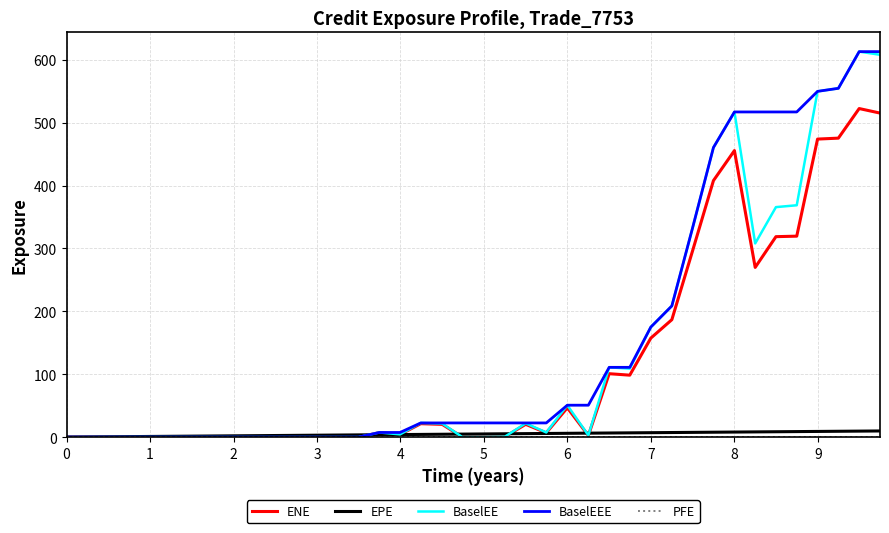

What is the greatest value displayed?

612.9